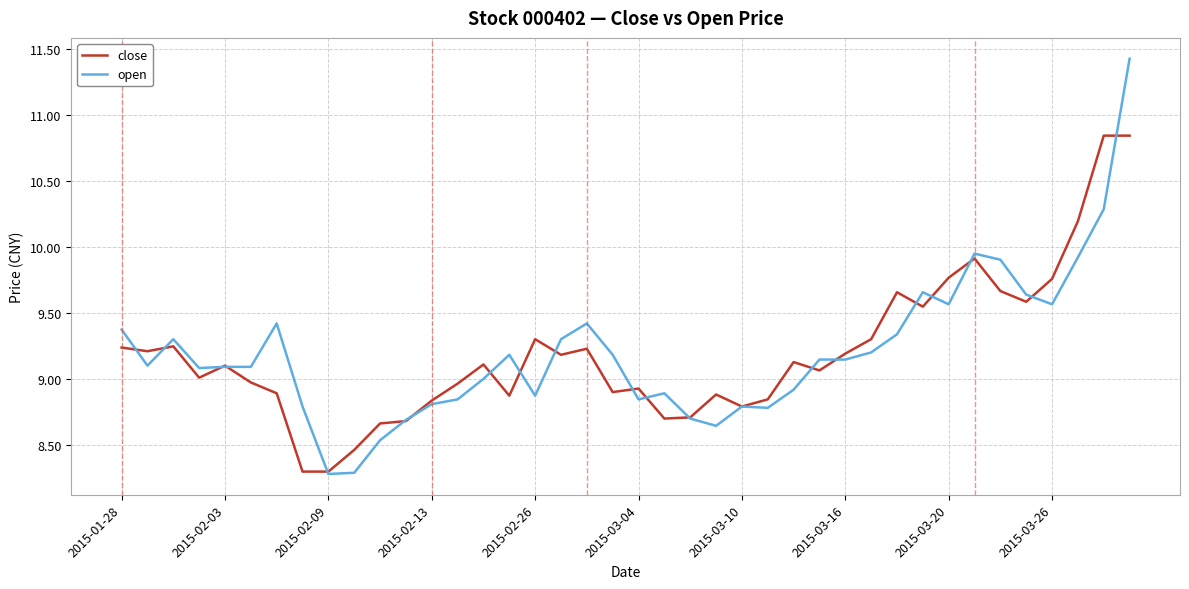

What is the minimum value for open?

8.3